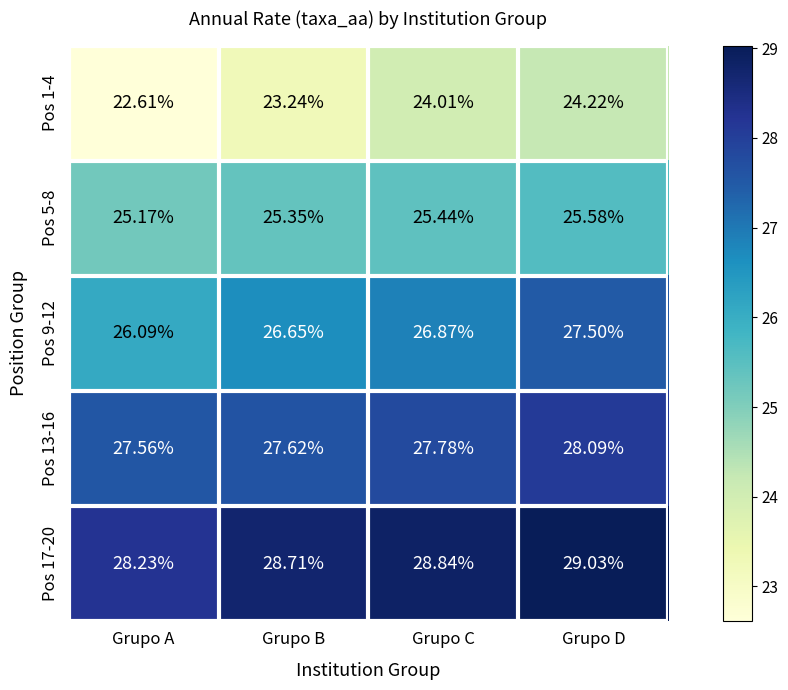

Count the number of data series in this chart.

5